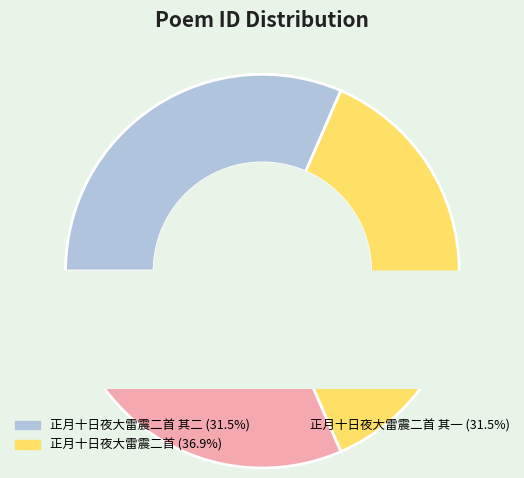

The 正月十日夜大雷震二首 slice represents 50% of the pie. True or false?

False